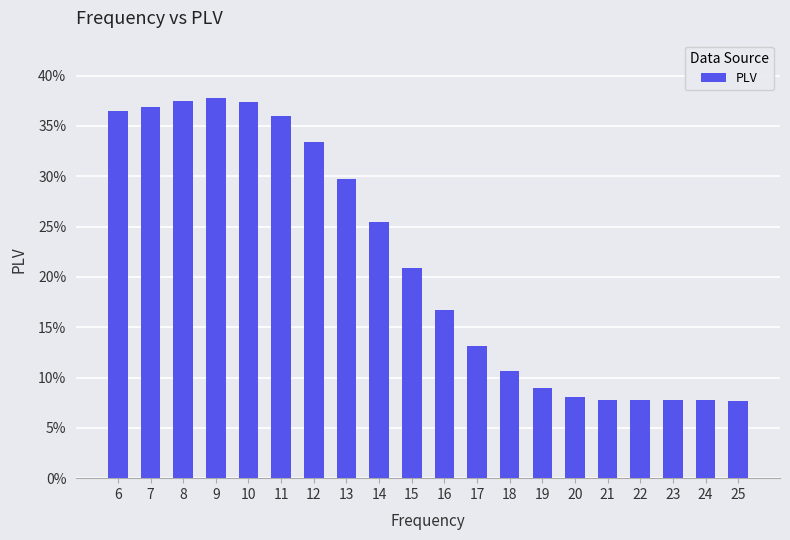

Rank the categories by value from lowest to highest.

25, 22, 21, 23, 24, 20, 19, 18, 17, 16, 15, 14, 13, 12, 11, 6, 7, 10, 8, 9